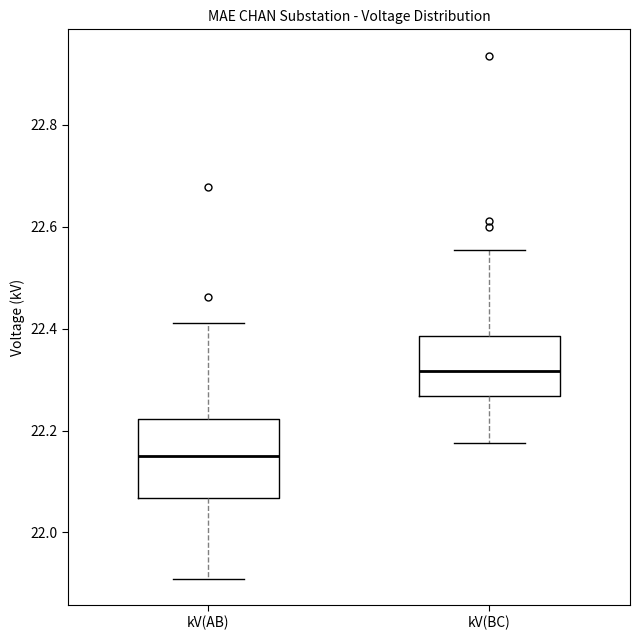

Reading left to right, read every box against the y-axis: the position of its median line, the range the box covers, and the ends of its whiskers. The values are not printed on the chart, so give them approximately, as read against the axis.

kV(AB): median 22.16, box 22.06 to 22.22, whiskers 21.90 to 22.42
kV(BC): median 22.32, box 22.26 to 22.38, whiskers 22.18 to 22.56